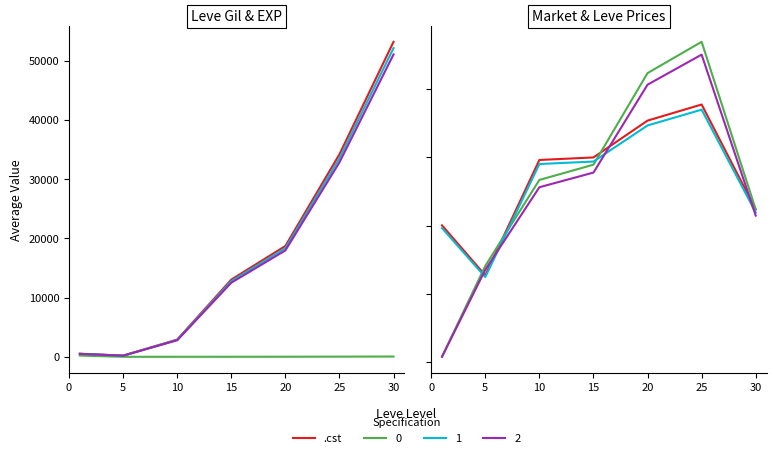

What is the highest value of the Leve Gil series?

52138.4